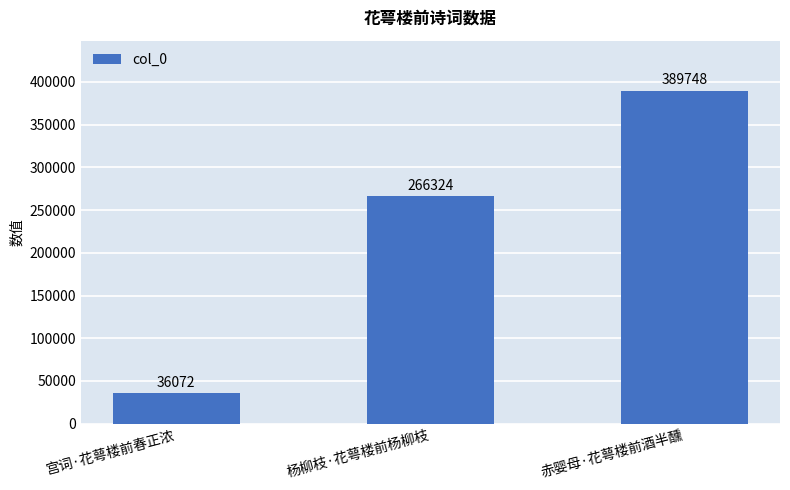

List the labels in order of value, largest first.

赤婴母·花萼楼前酒半醺, 杨柳枝·花萼楼前杨柳枝, 宫词·花萼楼前春正浓